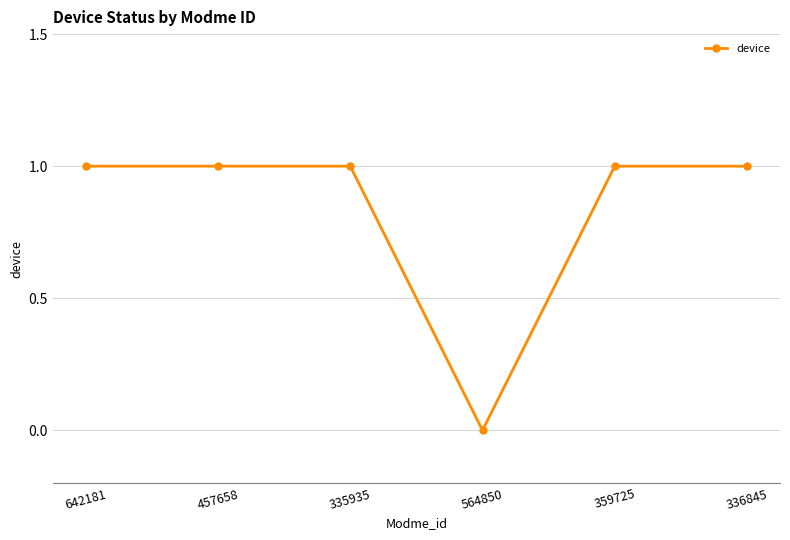

What is the value of the 2nd point from the left?

1